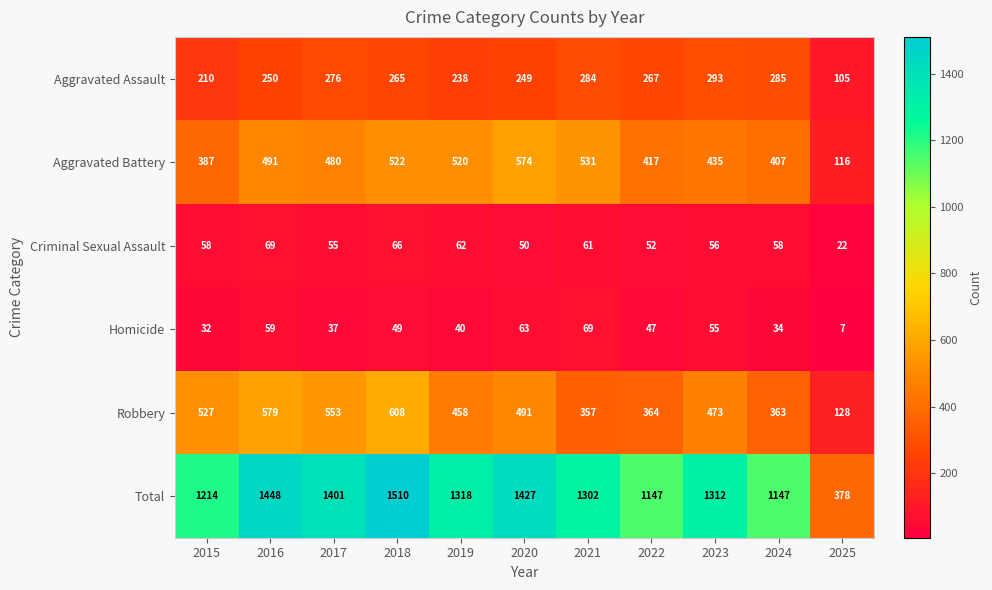

The value of Aggravated Assault at 2022 is 267. True or false?

True